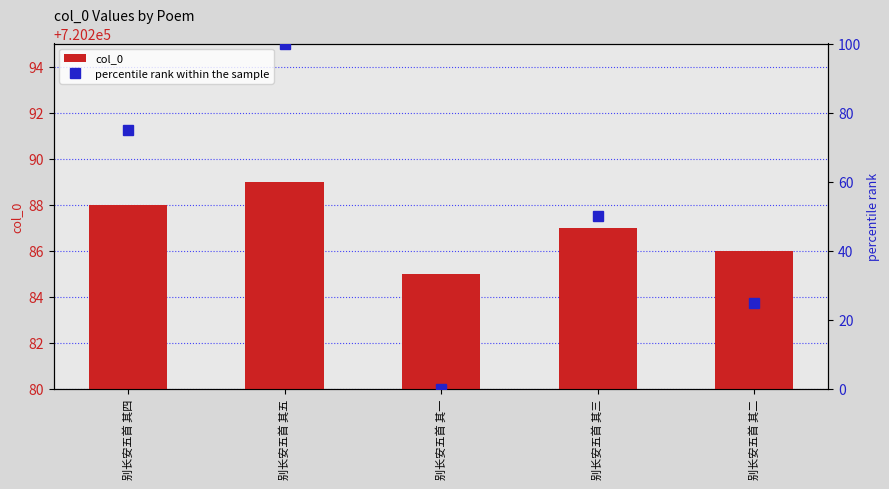

At which label is col_0 closest to 720287?

别长安五首 其三